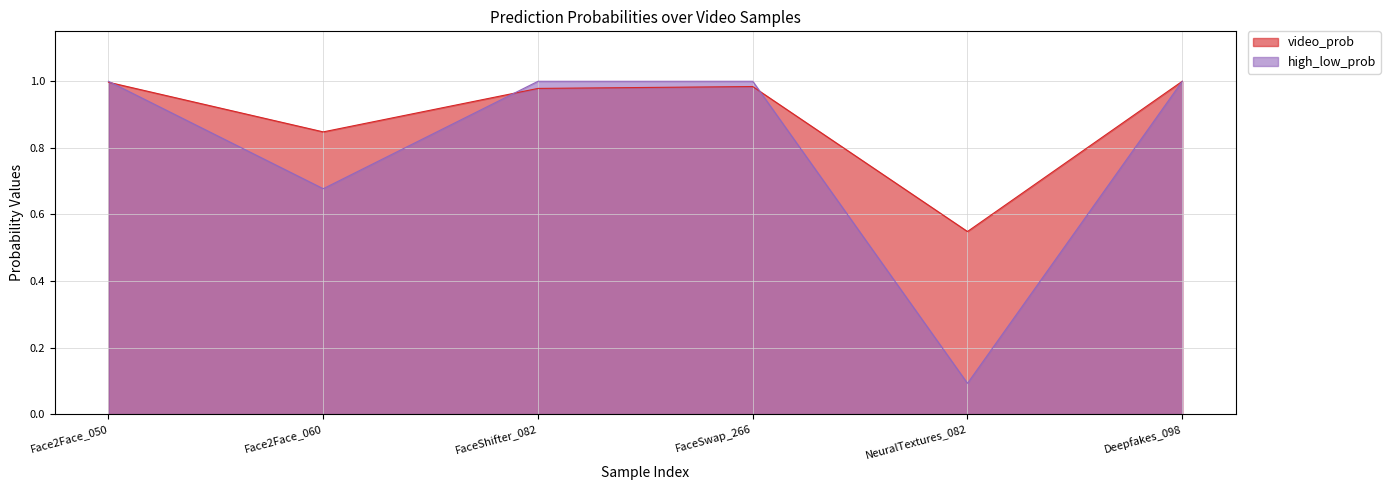

What are all the series names shown in the legend?

video_prob, high_low_prob